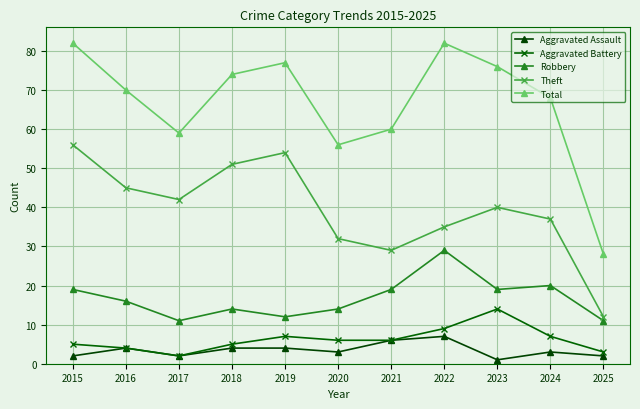

The value of Aggravated Battery at 2020 is 10. True or false?

False